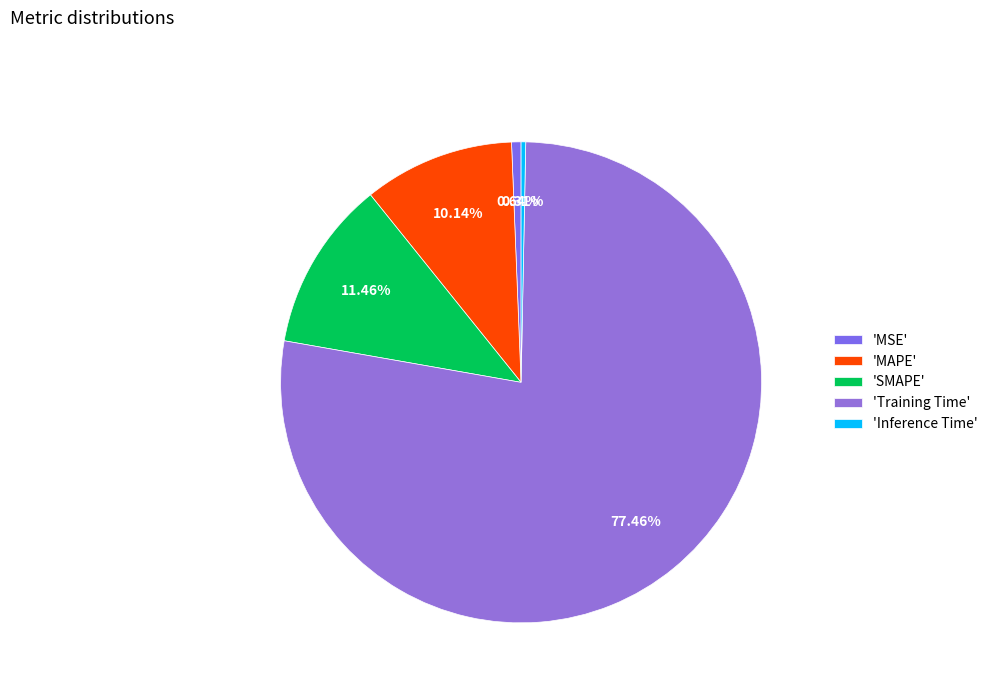

How many segments does this pie chart have?

5